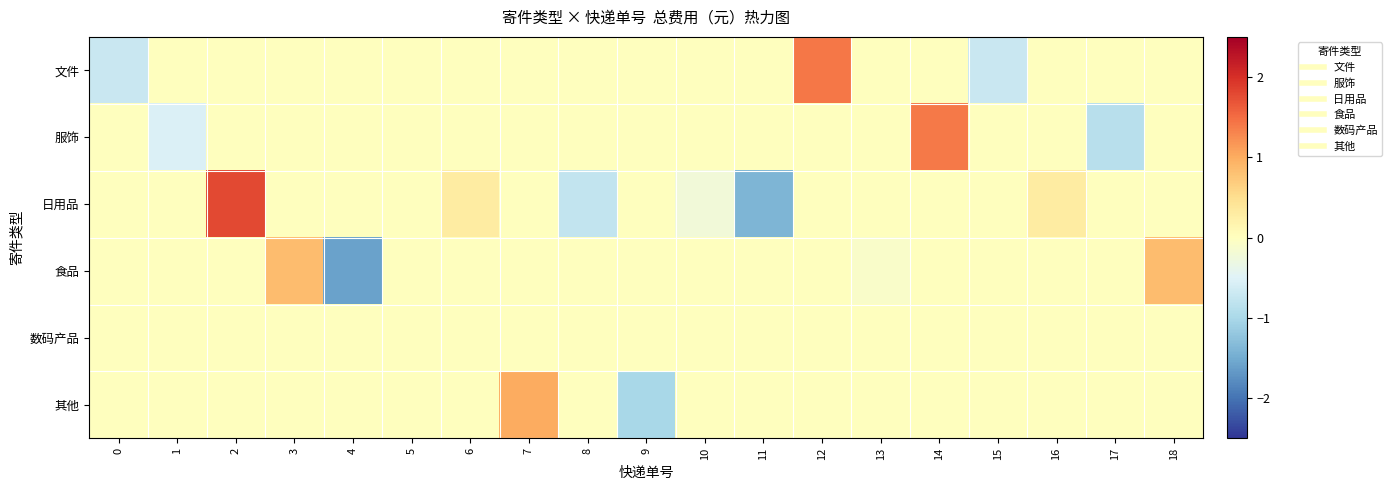

Reading left to right, what are all the values shown in this chart?

row_0: 0=-0.7	1=0.0	2=0.0	3=0.0	4=0.0	5=0.0	6=0.0	7=0.0	8=0.0	9=0.0	10=0.0	11=0.0	12=1.4	13=0.0	14=0.0	15=-0.7	16=0.0	17=0.0	18=0.0
row_1: 0=0.0	1=-0.5	2=0.0	3=0.0	4=0.0	5=0.0	6=0.0	7=0.0	8=0.0	9=0.0	10=0.0	11=0.0	12=0.0	13=0.0	14=1.4	15=0.0	16=0.0	17=-0.9	18=0.0
row_2: 0=0.0	1=0.0	2=1.8	3=0.0	4=0.0	5=0.0	6=0.3	7=0.0	8=-0.8	9=0.0	10=-0.2	11=-1.4	12=0.0	13=0.0	14=0.0	15=0.0	16=0.3	17=0.0	18=0.0
row_3: 0=0.0	1=0.0	2=0.0	3=0.8	4=-1.6	5=0.0	6=0.0	7=0.0	8=0.0	9=0.0	10=0.0	11=0.0	12=0.0	13=-0.1	14=0.0	15=0.0	16=0.0	17=0.0	18=0.8
row_4: 0=0.0	1=0.0	2=0.0	3=0.0	4=0.0	5=0.0	6=0.0	7=0.0	8=0.0	9=0.0	10=0.0	11=0.0	12=0.0	13=0.0	14=0.0	15=0.0	16=0.0	17=0.0	18=0.0
row_5: 0=0.0	1=0.0	2=0.0	3=0.0	4=0.0	5=0.0	6=0.0	7=1.0	8=0.0	9=-1.0	10=0.0	11=0.0	12=0.0	13=0.0	14=0.0	15=0.0	16=0.0	17=0.0	18=0.0